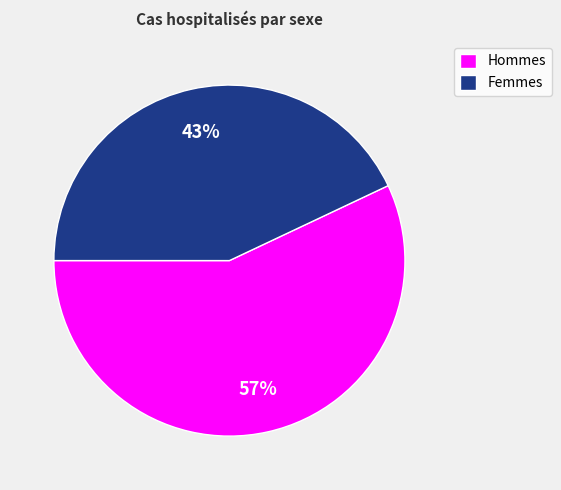

True or false: Femmes accounts for 43% of the total.

True